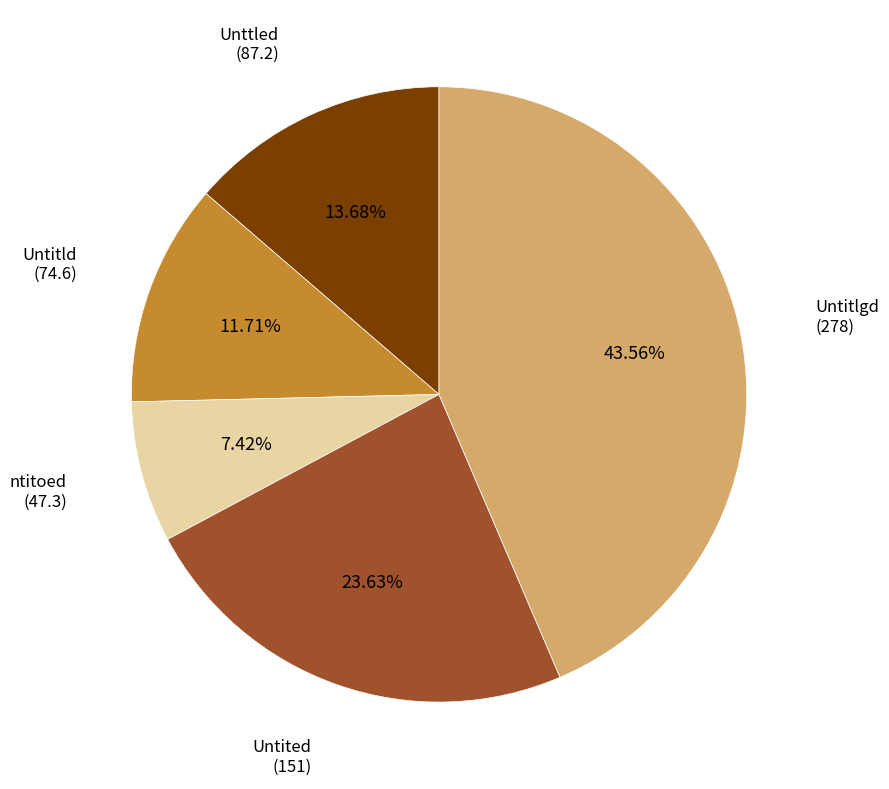

Does any single category account for the majority?

No